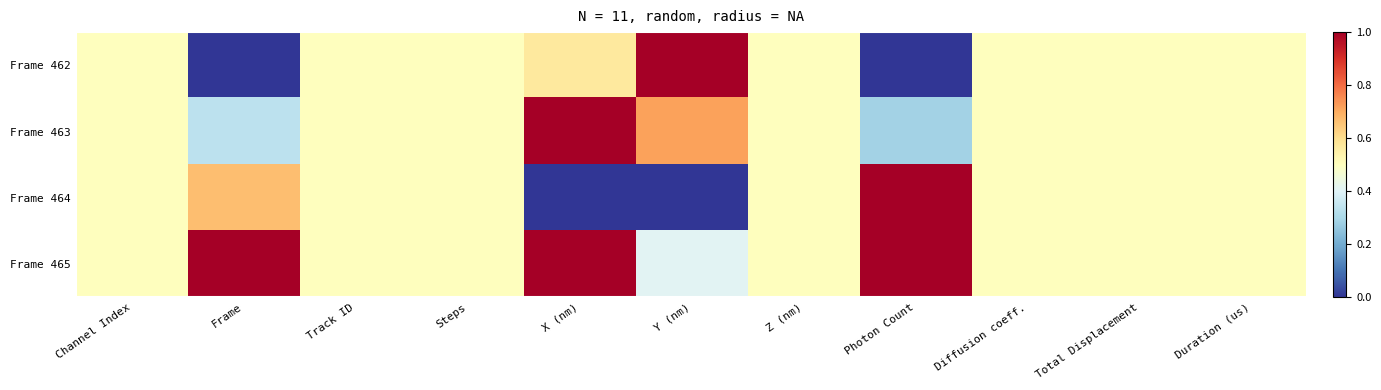

Reading left to right, extract all data points from this chart.

Frame 462: Channel Index=0.5	Frame=0.0	Track ID=0.5	Steps=0.5	X (nm)=0.6	Y (nm)=1.0	Z (nm)=0.5	Photon Count=0.0	Diffusion coeff.=0.5	Total Displacement=0.5	Duration (us)=0.5
Frame 463: Channel Index=0.5	Frame=0.3	Track ID=0.5	Steps=0.5	X (nm)=1.0	Y (nm)=0.7	Z (nm)=0.5	Photon Count=0.3	Diffusion coeff.=0.5	Total Displacement=0.5	Duration (us)=0.5
Frame 464: Channel Index=0.5	Frame=0.7	Track ID=0.5	Steps=0.5	X (nm)=0.0	Y (nm)=0.0	Z (nm)=0.5	Photon Count=1.0	Diffusion coeff.=0.5	Total Displacement=0.5	Duration (us)=0.5
Frame 465: Channel Index=0.5	Frame=1.0	Track ID=0.5	Steps=0.5	X (nm)=1.0	Y (nm)=0.4	Z (nm)=0.5	Photon Count=1.0	Diffusion coeff.=0.5	Total Displacement=0.5	Duration (us)=0.5